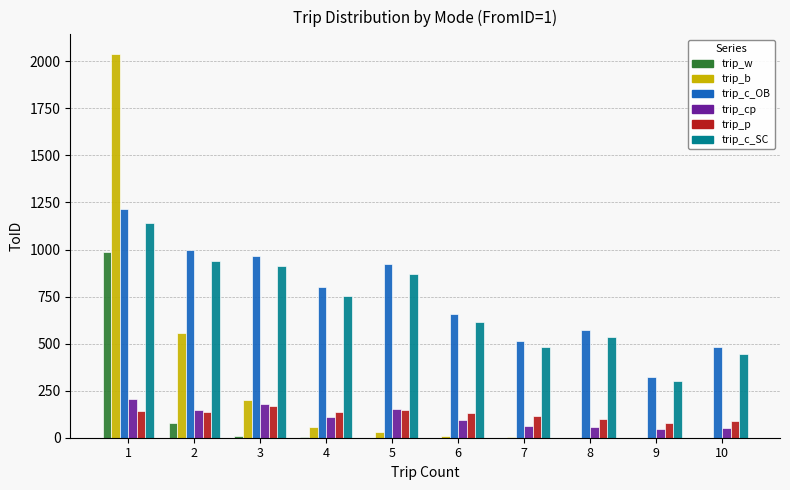

What are all the series names shown in the legend?

trip_w, trip_b, trip_c_OB, trip_cp, trip_p, trip_c_SC